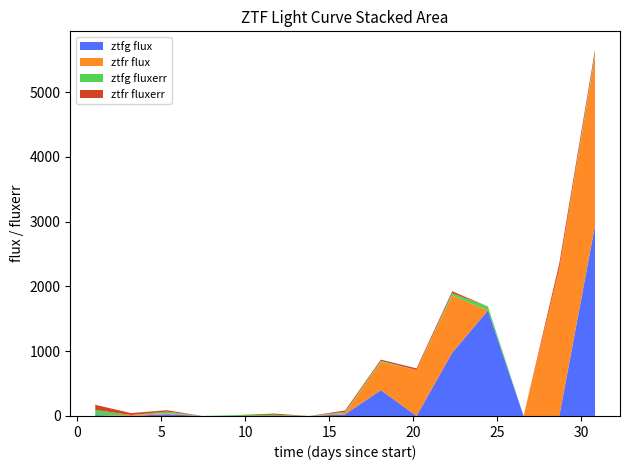

What is the highest value of the ztfg flux series?

2942.3